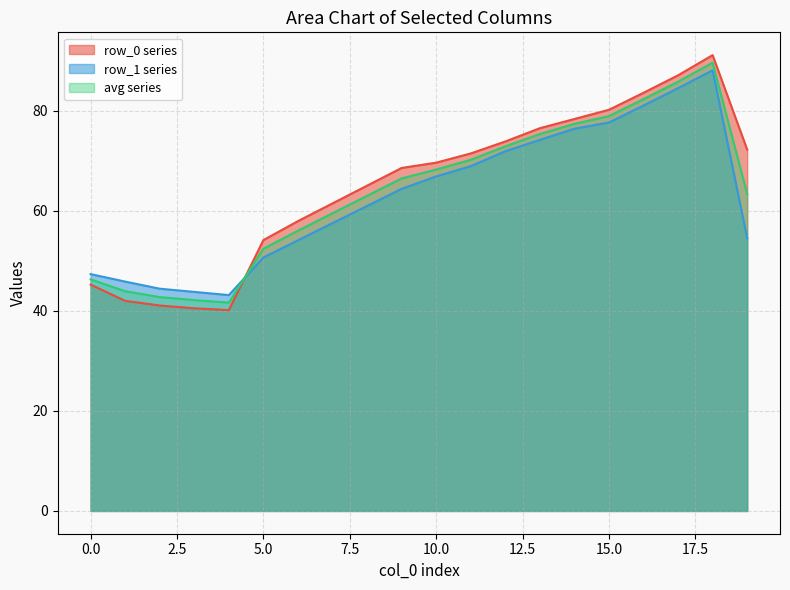

What is the smallest value displayed?

40.2